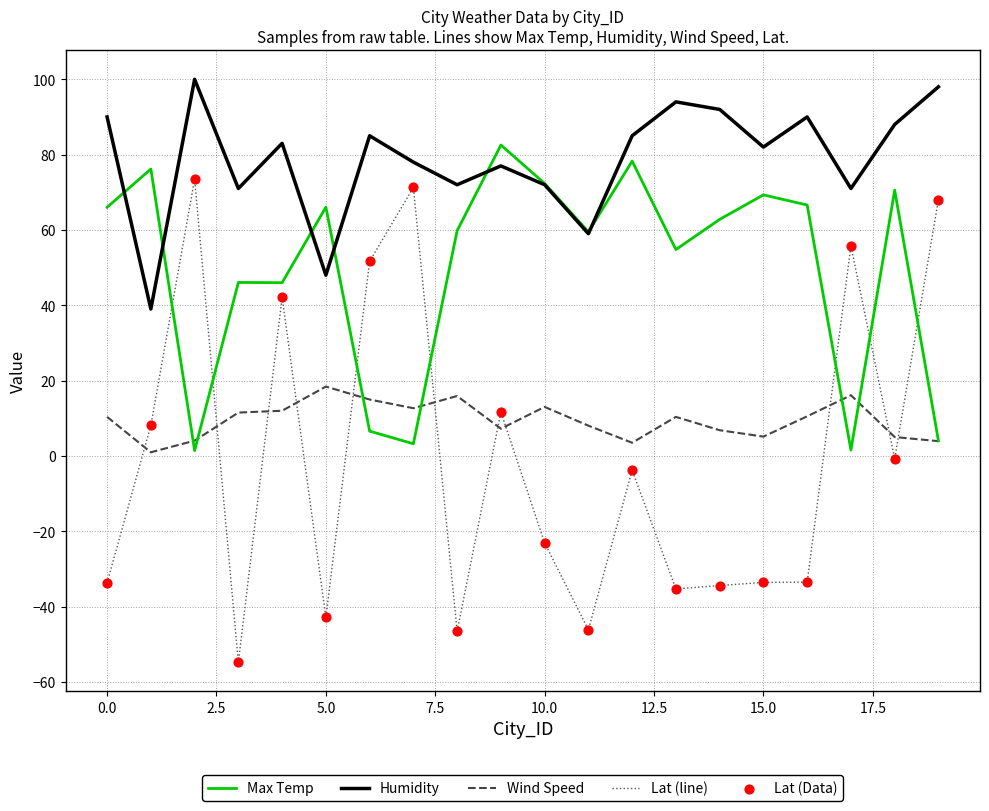

Which series has the largest total across all categories?

Humidity